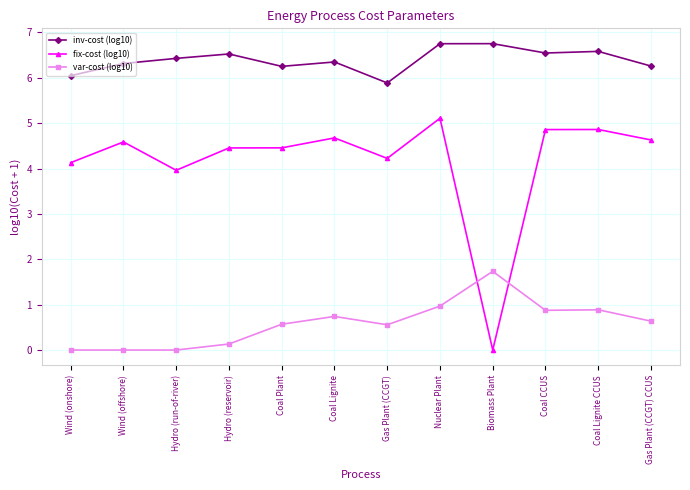

What is the greatest value displayed?

6.8